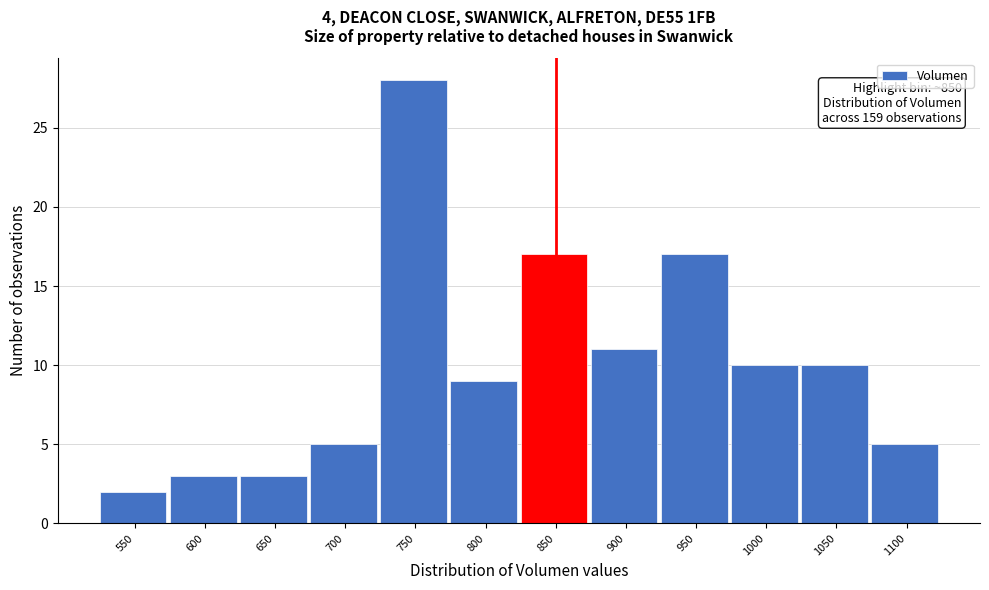

Reading right to left, transcribe all the data shown in this chart.

5	10	10	17	11	17	9	28	5	3	3	2